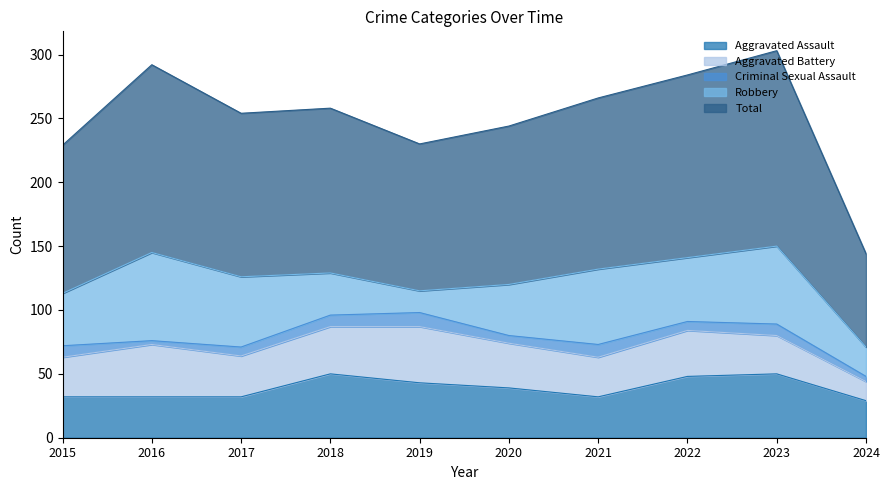

What is the smallest value displayed?

3